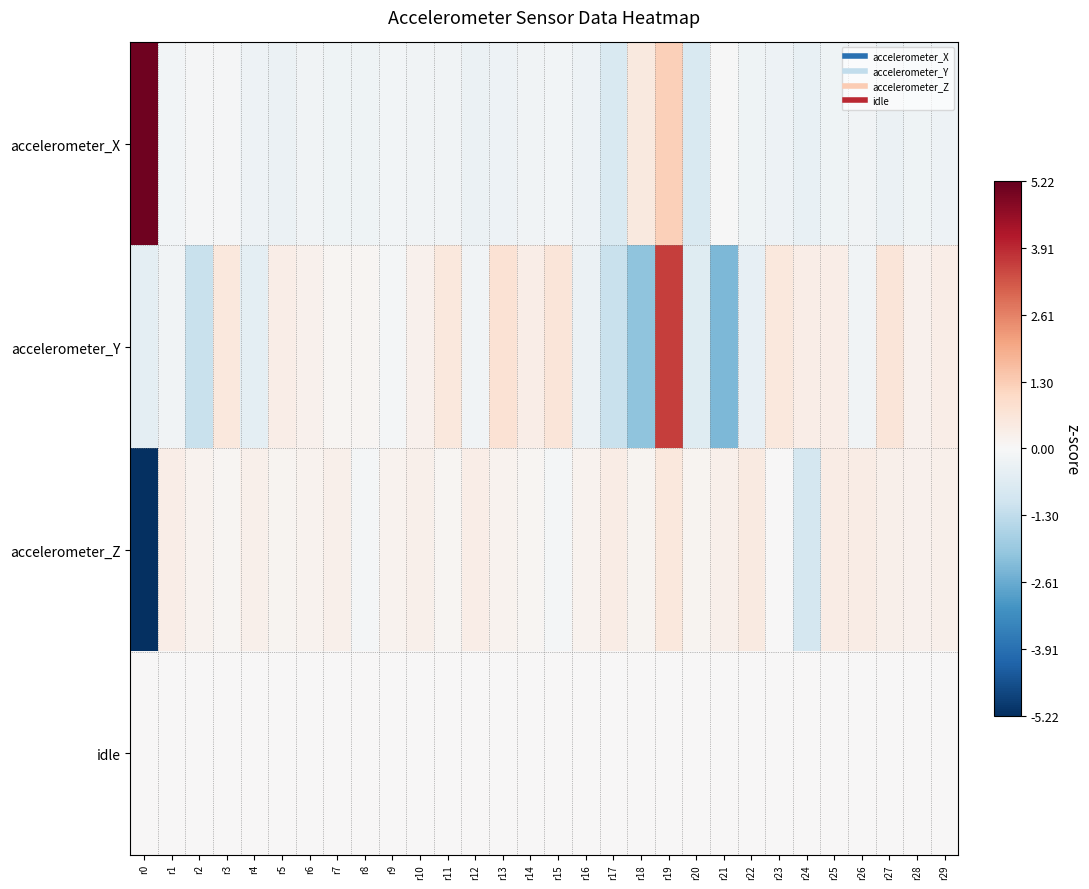

What is the total value across all series at r11?

0.4